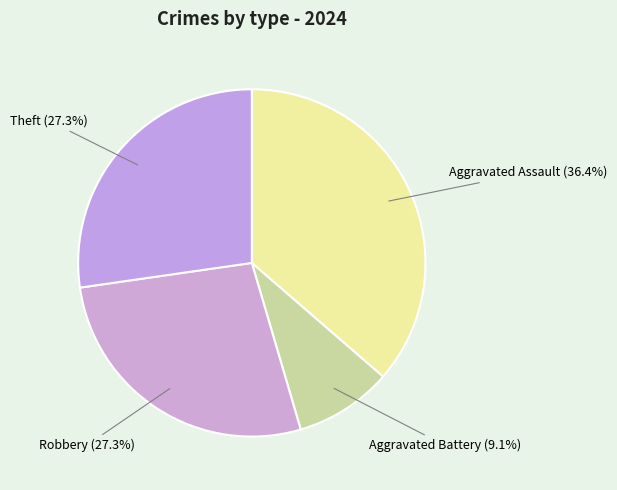

Count the number of slices in the pie.

4